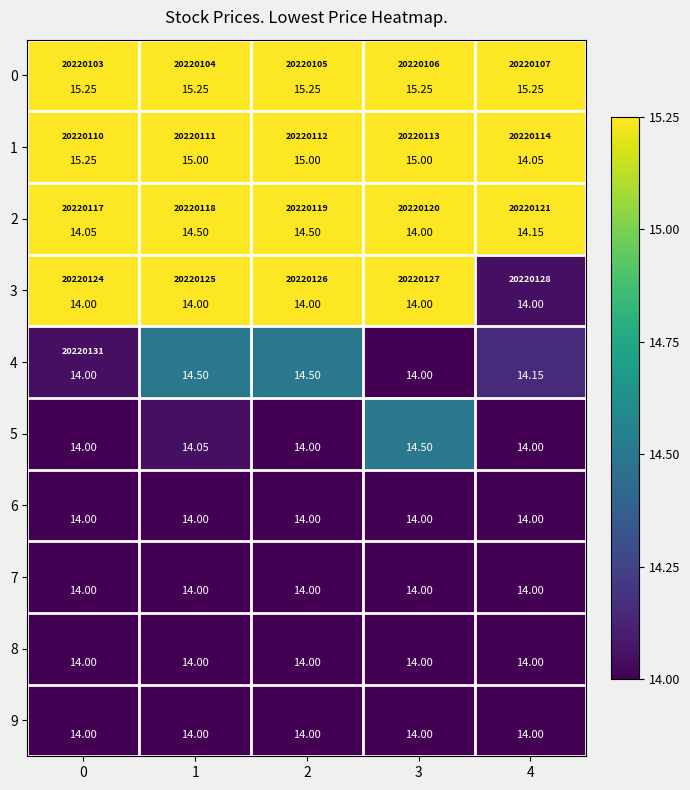

At which category is the sum across all series the highest?

1